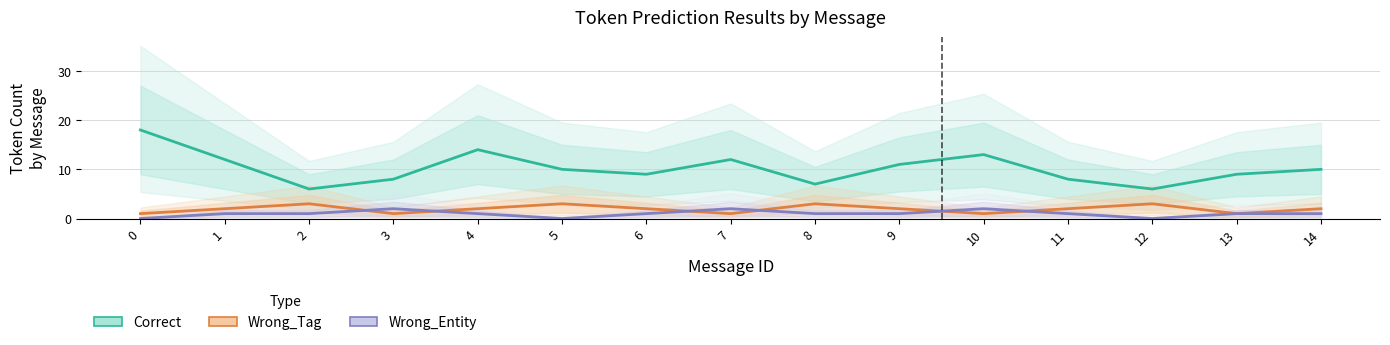

What is the value of the Correct point at the 14th from the left?

9